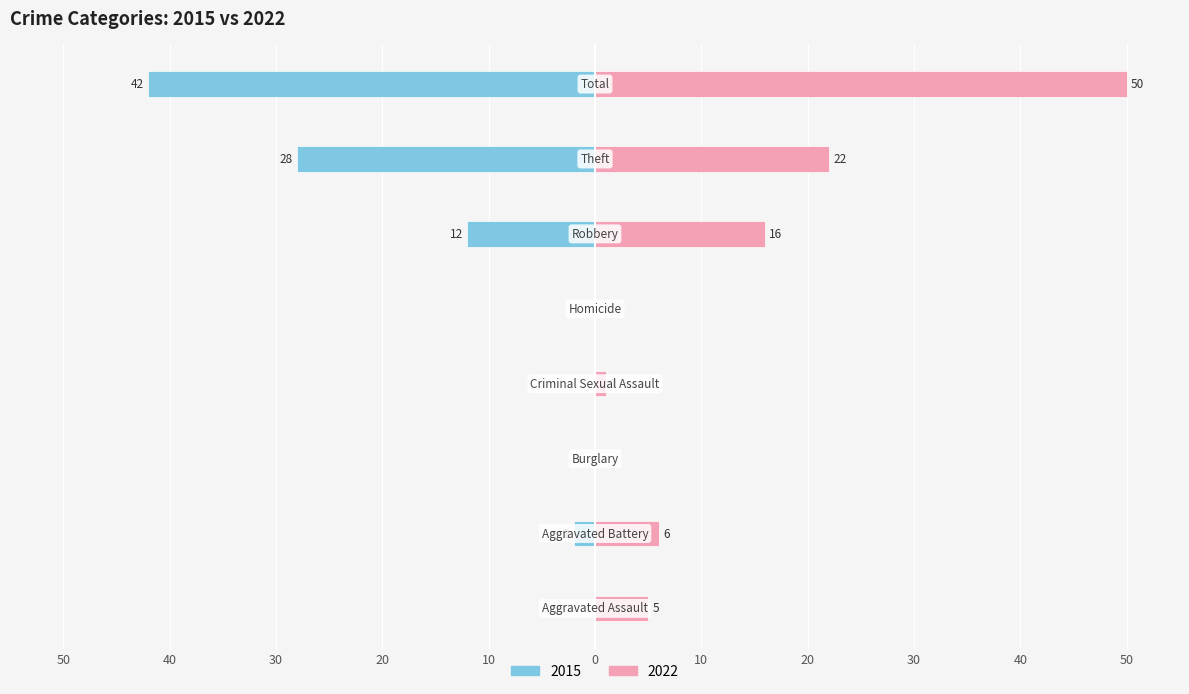

Rank the series by their average value, from highest to lowest.

2022, 2015